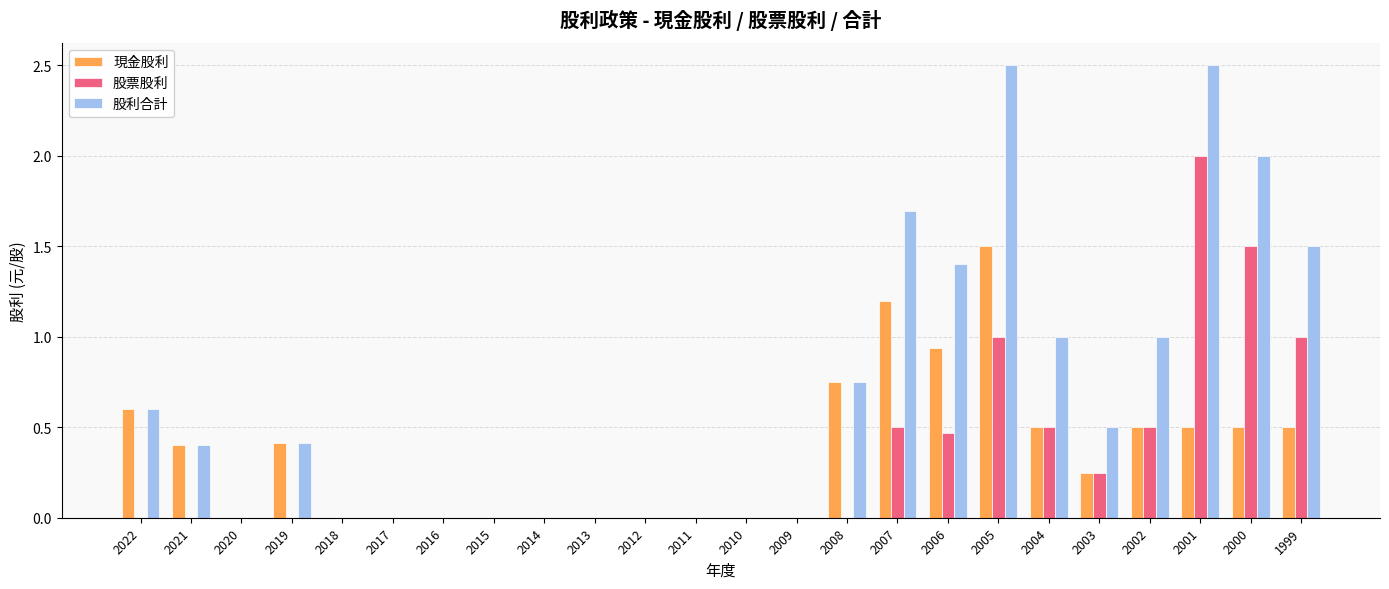

Count the number of data series in this chart.

3